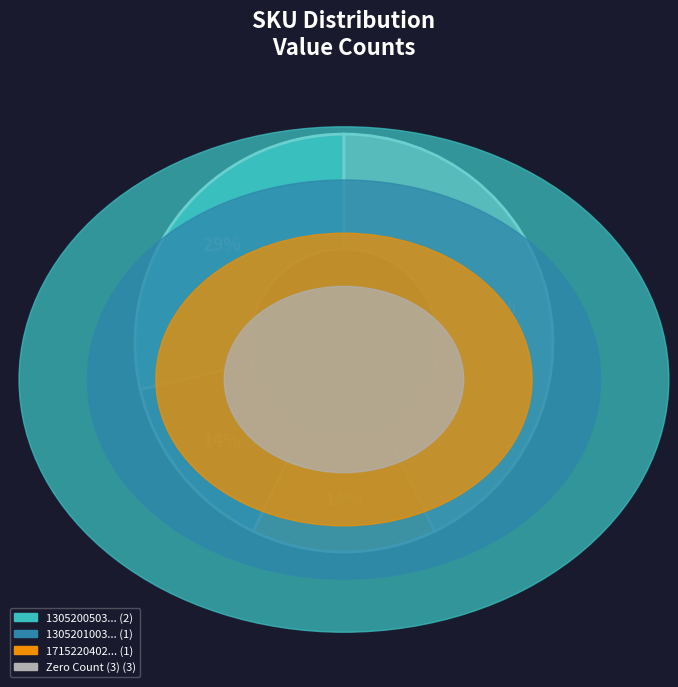

To the nearest percent, what is the difference between the largest and smallest slice percentages?

29%